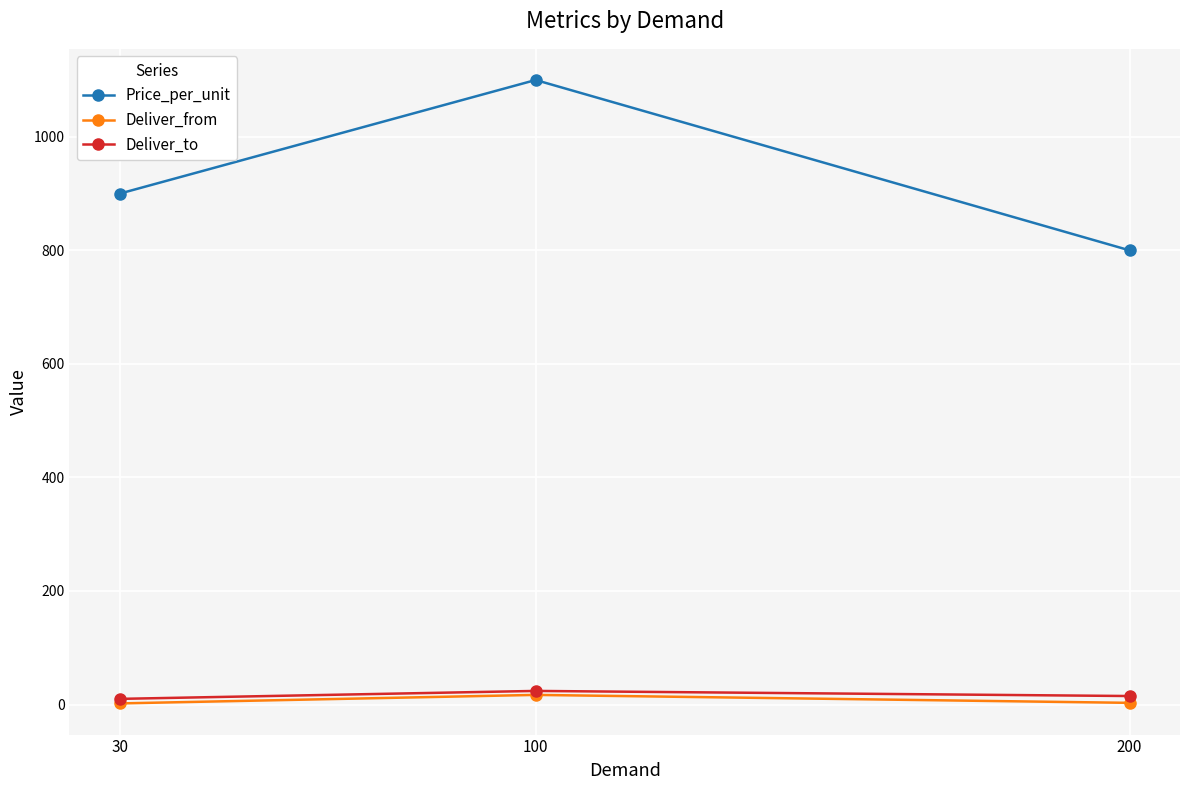

What is the greatest value displayed?

1100